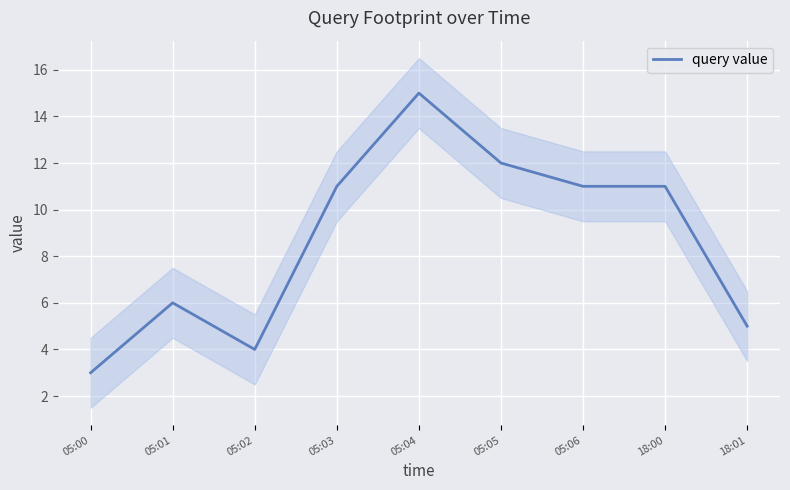

Is it true that the value at 05:02 is 4?

True